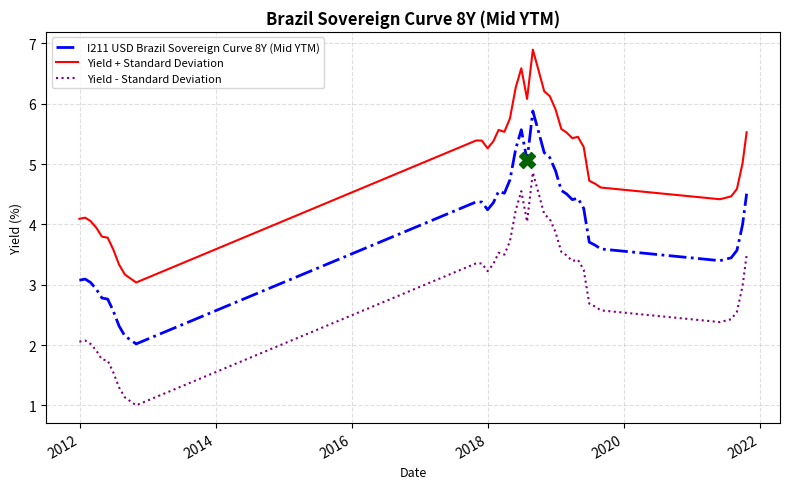

Which series has the largest total across all categories?

Yield + Standard Deviation